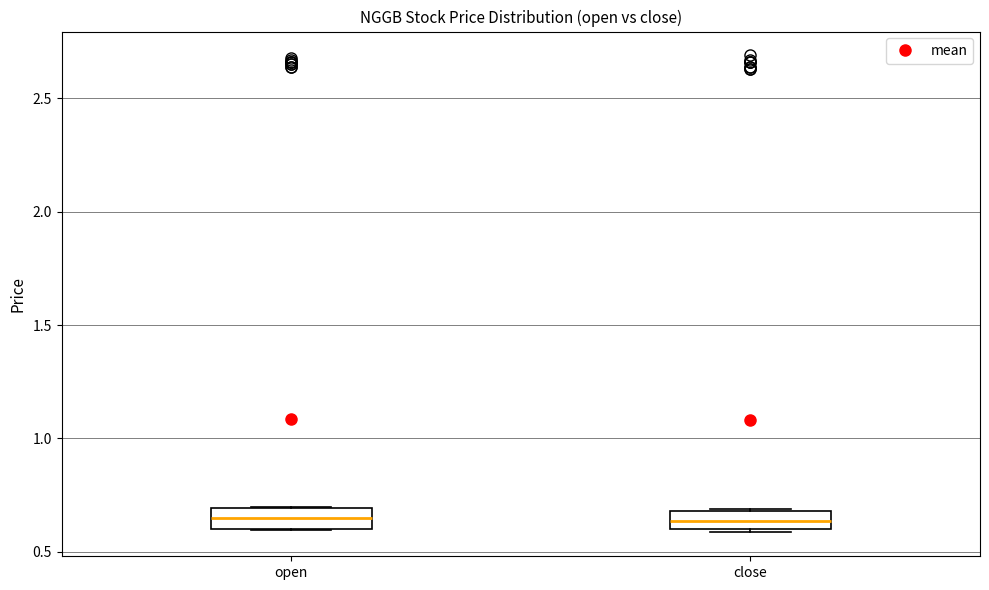

Reading left to right, transcribe this box plot: for each box, give where its median line is, the range the box spans, and where its two whiskers end, as read against the y-axis. The values are not printed on the chart, so give them approximately, as read against the axis.

open: median 0.65, box 0.60 to 0.70, whiskers 0.60 to 0.70
close: median 0.65, box 0.60 to 0.70, whiskers 0.60 (just below the box's lower edge) to 0.70